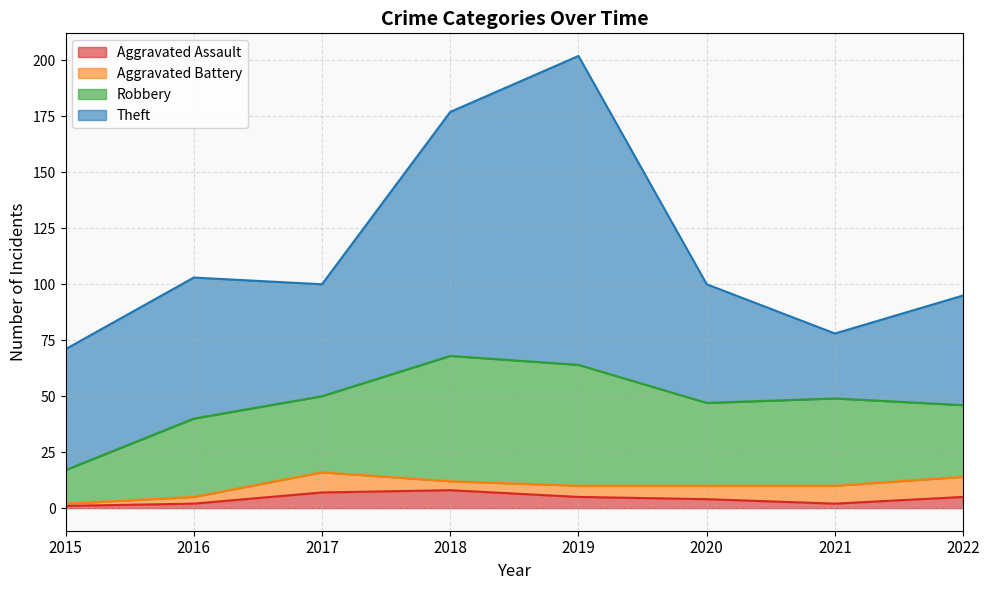

In Aggravated Assault, how many points are lower than both neighbors (excluding endpoints)?

1